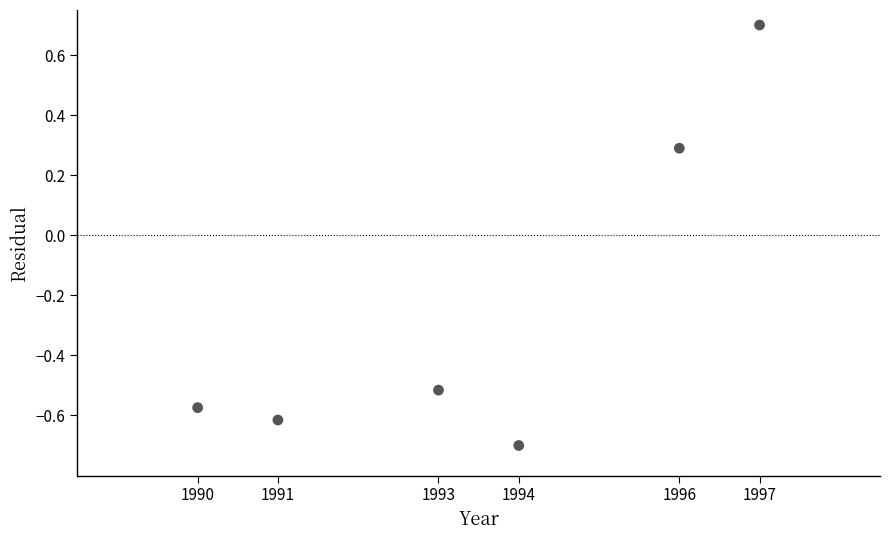

What Y value in the scatter plot is closest to 0?

0.3